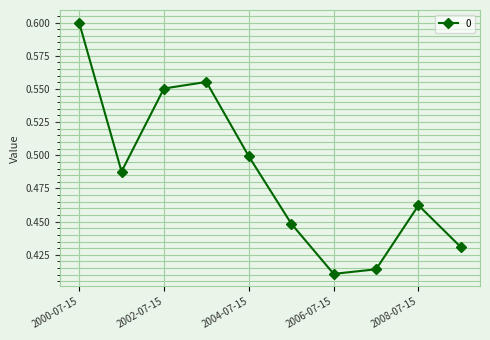

True or false: the data has more than 2 interior local peaks.

False